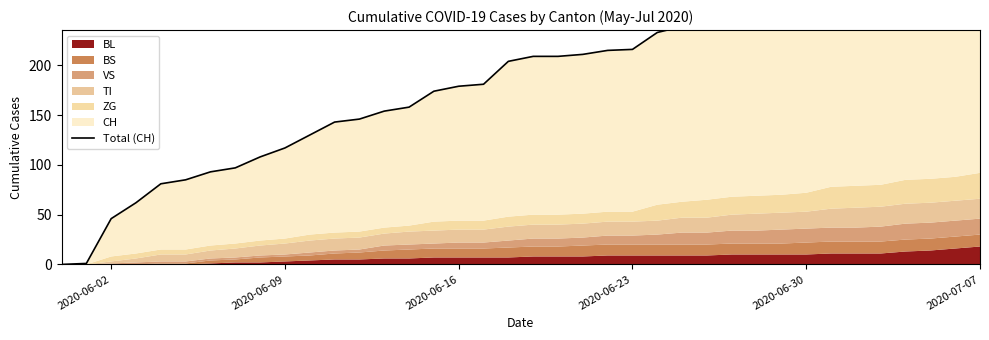

How many values are below 209?

19